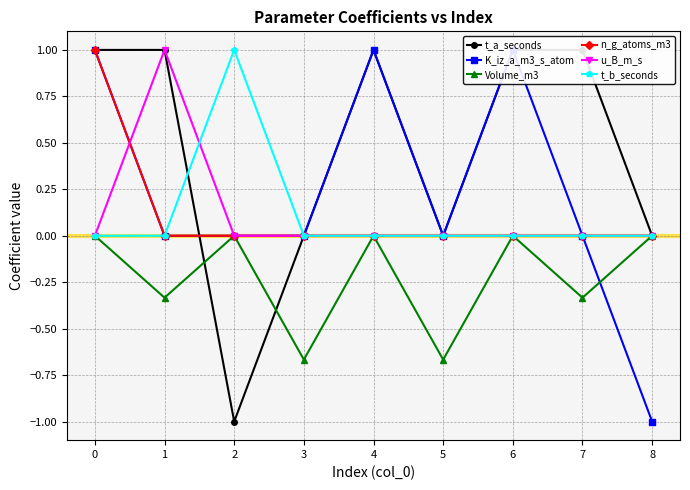

At how many categories does at least one series exceed 0?

6